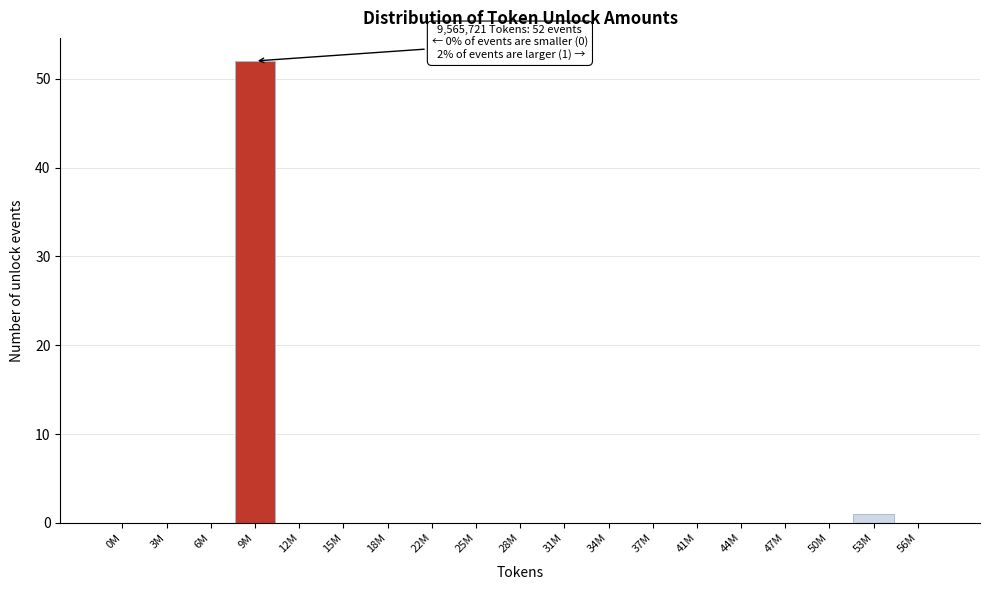

Reading left to right, transcribe all the data shown in this chart.

0M=0	3M=0	6M=0	9M=52	12M=0	15M=0	18M=0	22M=0	25M=0	28M=0	31M=0	34M=0	37M=0	41M=0	44M=0	47M=0	50M=0	53M=1	56M=0